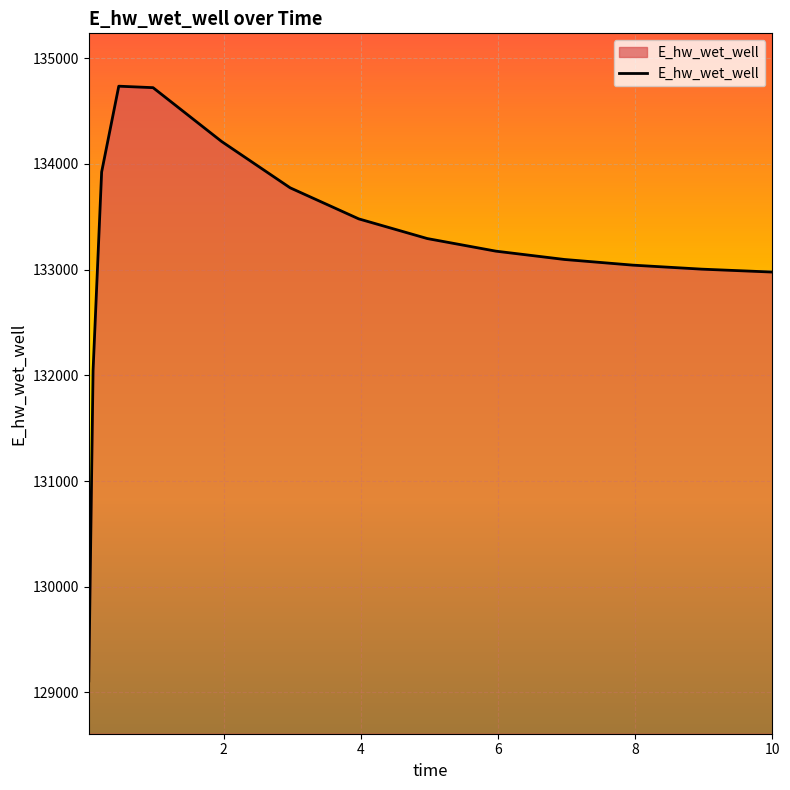

What is the minimum value shown in the chart?

129110.1